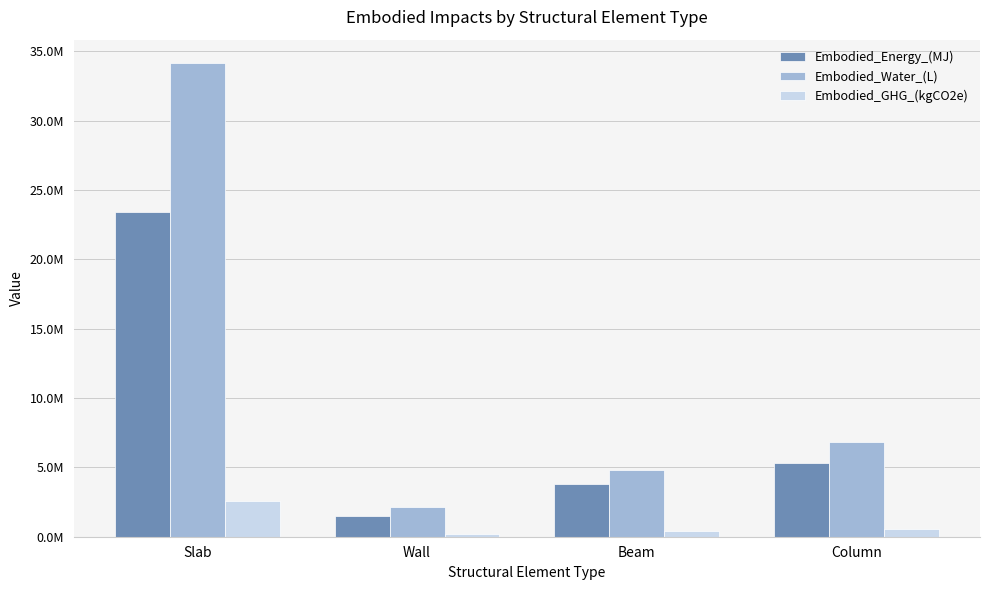

What is the label of the 2nd bar from the right?

Beam